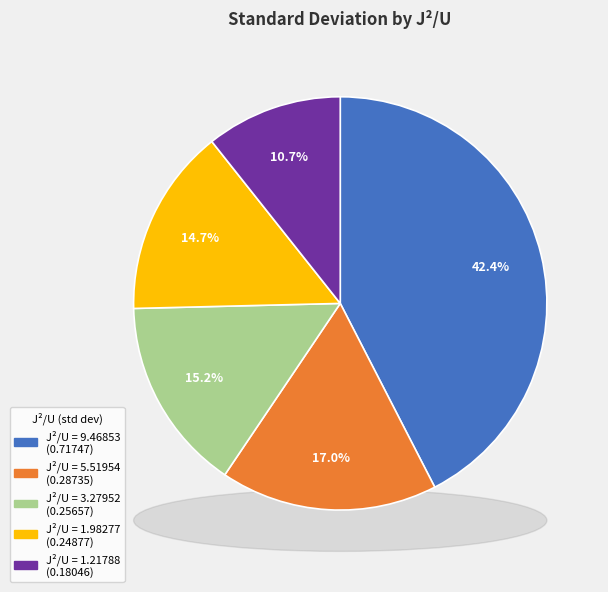

The 3.27952 slice represents 10% of the pie. True or false?

False